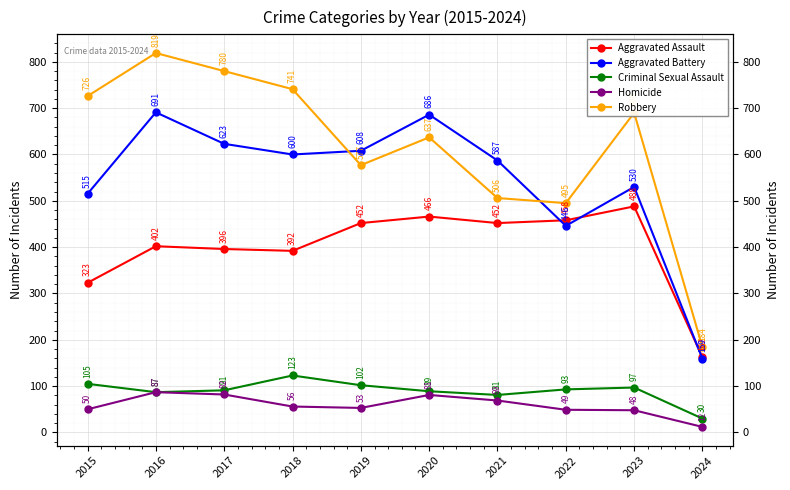

What is the sum of the Aggravated Assault values at 2024 and 2021?

614